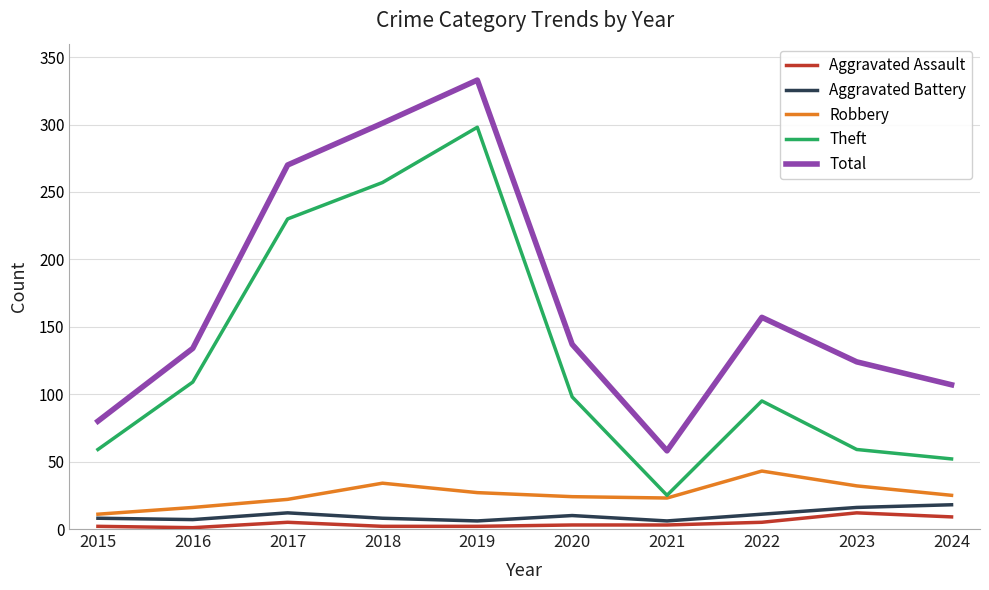

Is the value of Total at 2018 greater than the value of Theft at 2015?

Yes